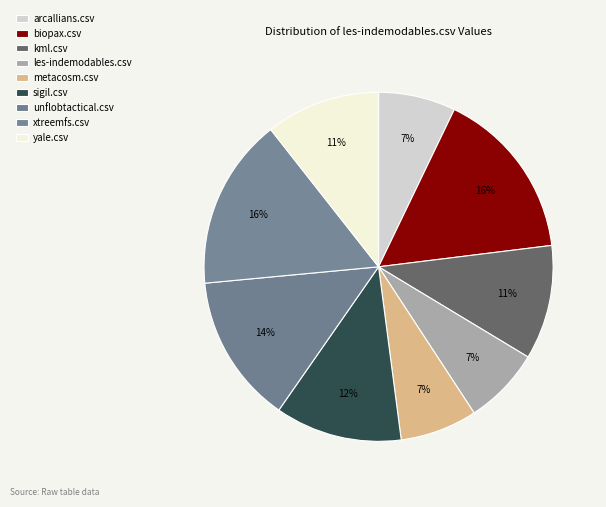

Is sigil.csv the majority of the pie?

No